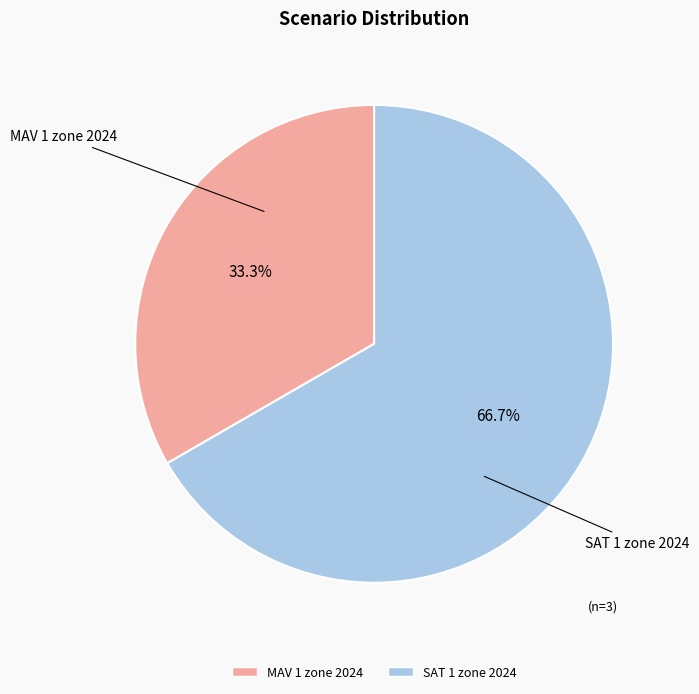

Which category has the smallest portion of the pie?

MAV 1 zone 2024